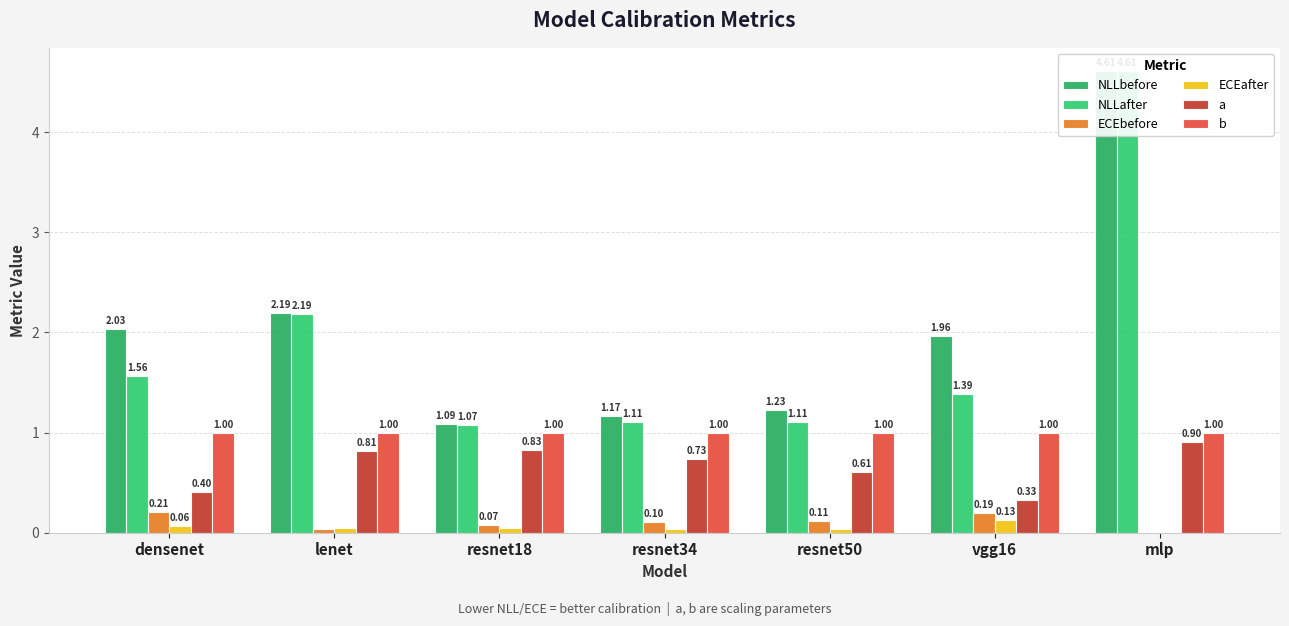

What is the label of the 2nd bar from the right?

vgg16